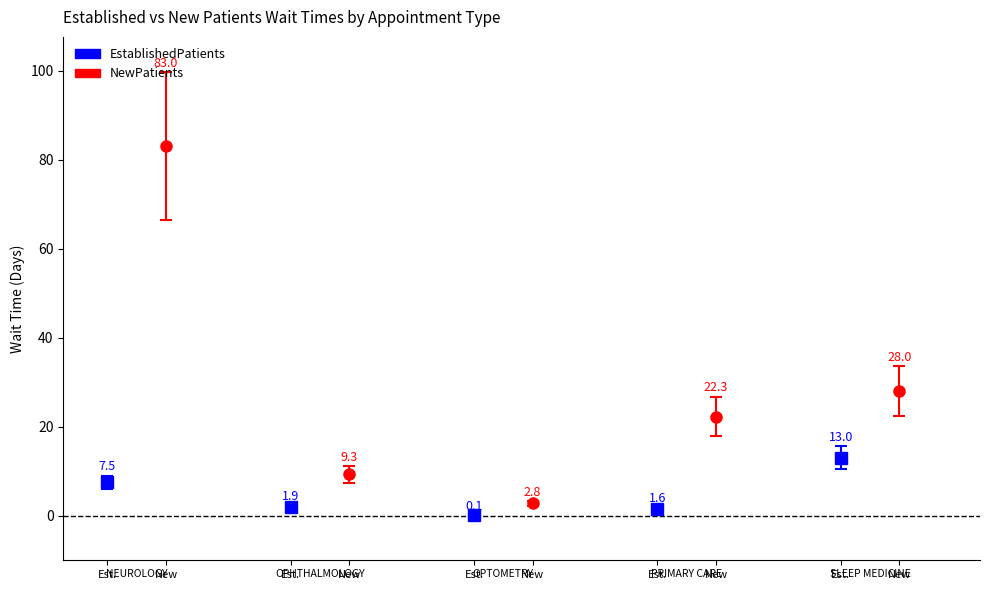

What is the total value across all series at OPTOMETRY?

2.9